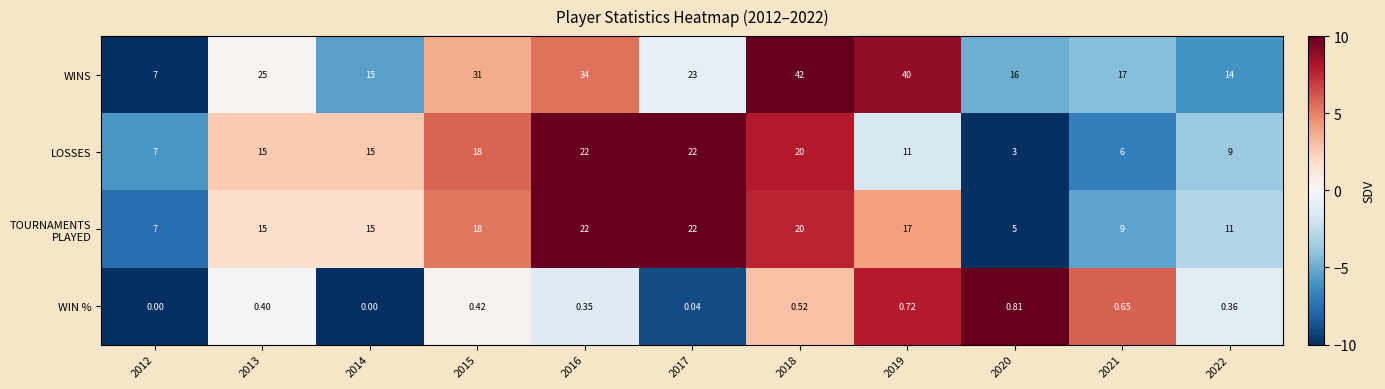

Which series has the largest total across all categories?

WINS